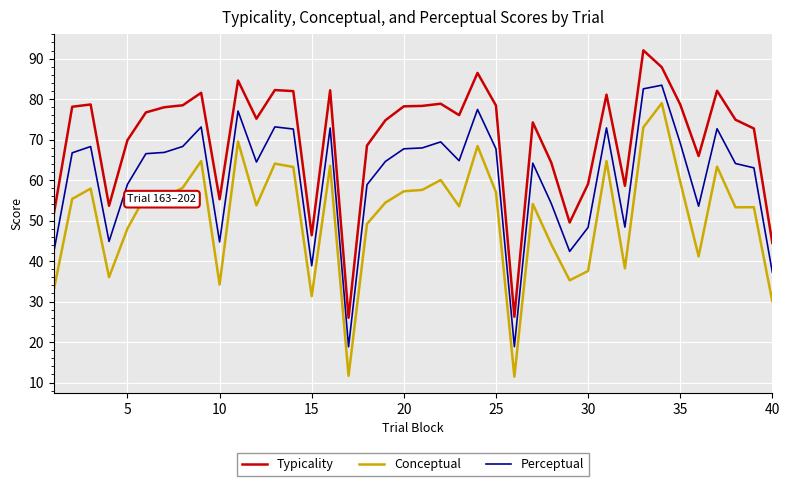

List the series in order of their overall mean, highest first.

Typicality, Perceptual, Conceptual